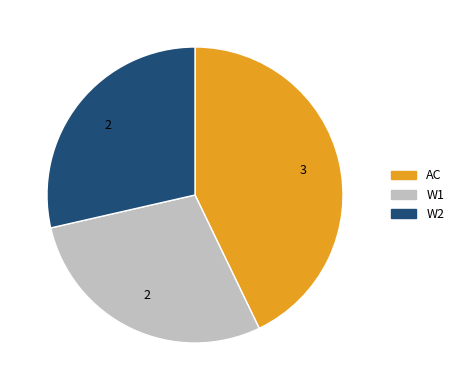

Do W1 and W2 together represent more than half of the pie?

Yes